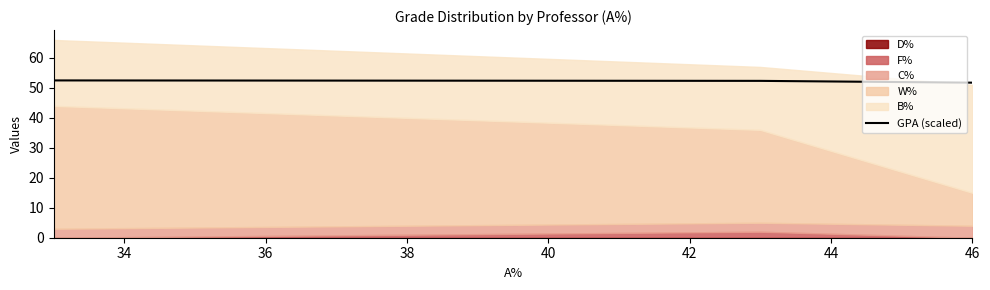

What is the minimum value for GPA (scaled)?

51.8